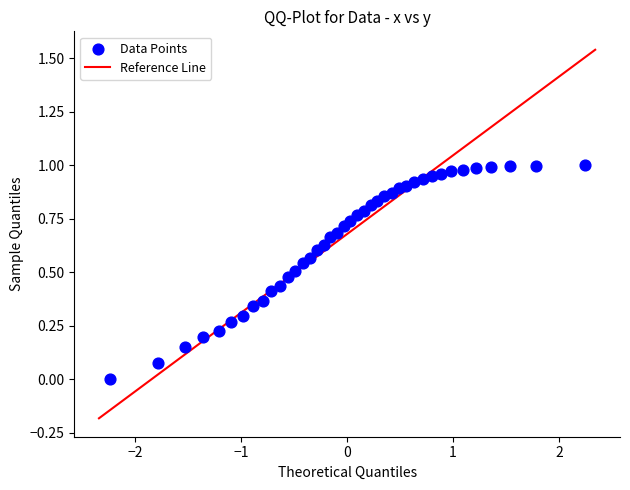

What is the range of X values (max minus min)?

4.5